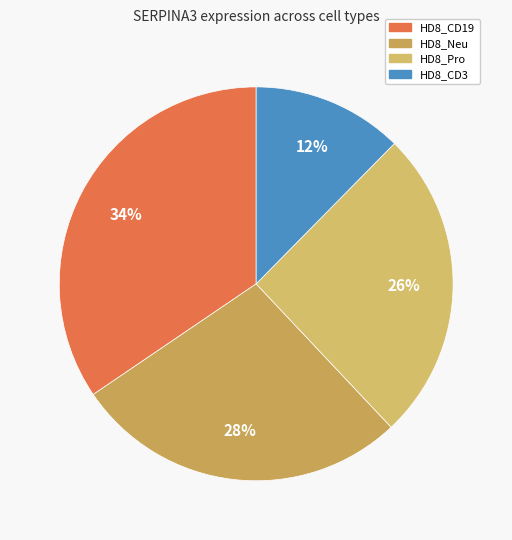

Count the number of slices in the pie.

4